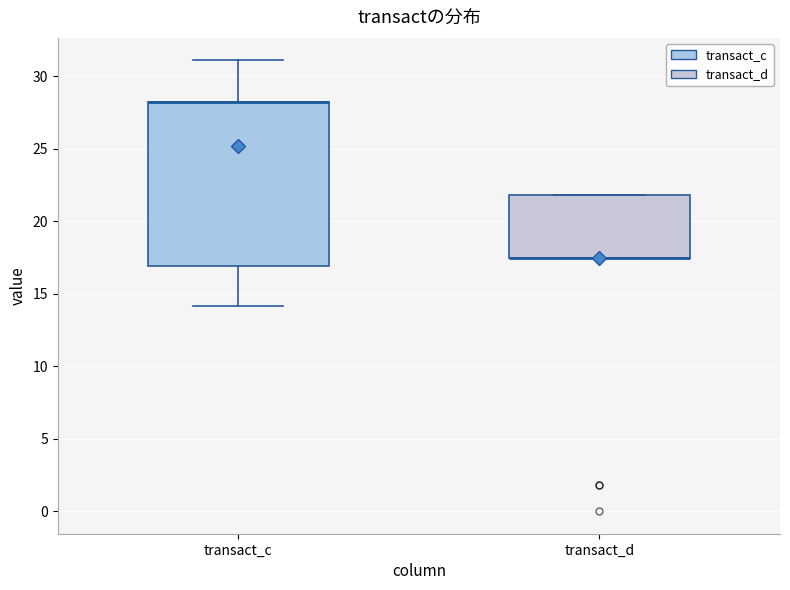

Which box is the tallest, from its lower edge to its upper edge?

transact_c